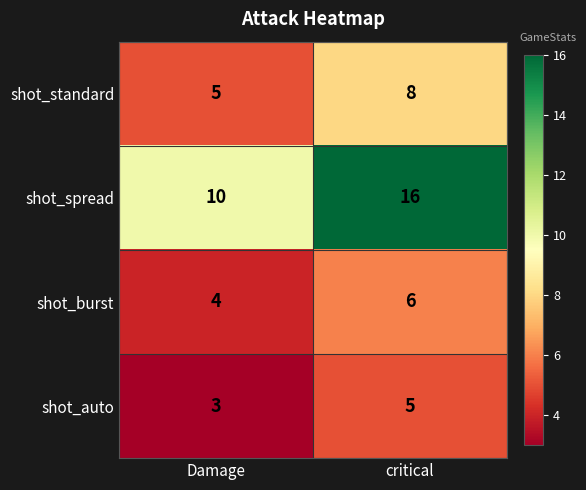

Between Damage and critical, which series saw the biggest shift?

shot_spread